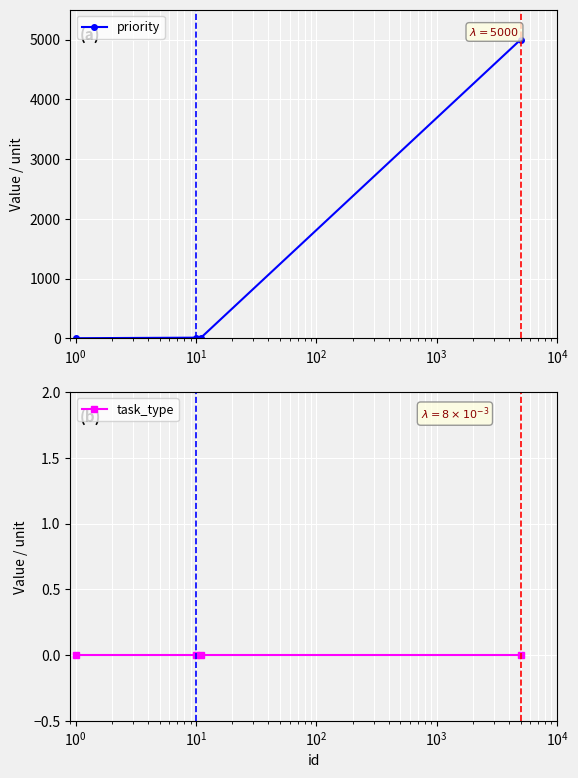

What is the highest value of the priority series?

5000